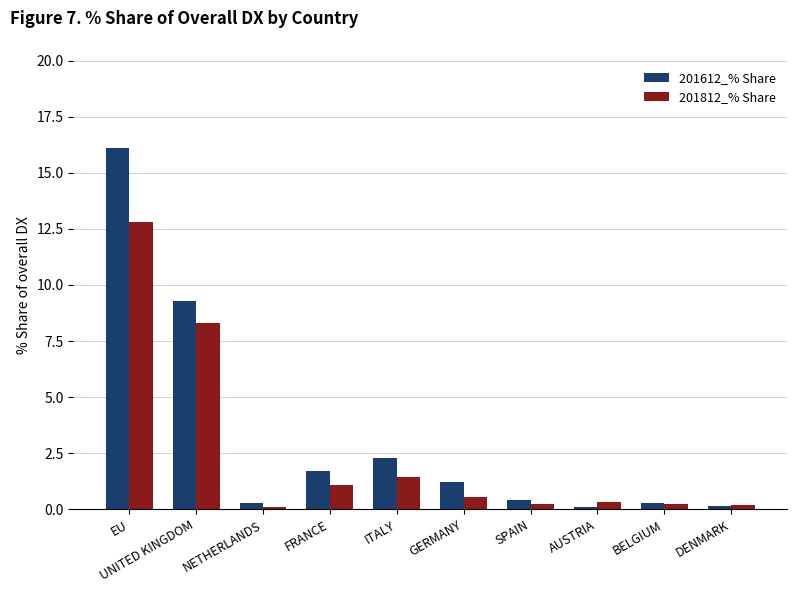

What are all the series names shown in the legend?

201612_% Share, 201812_% Share